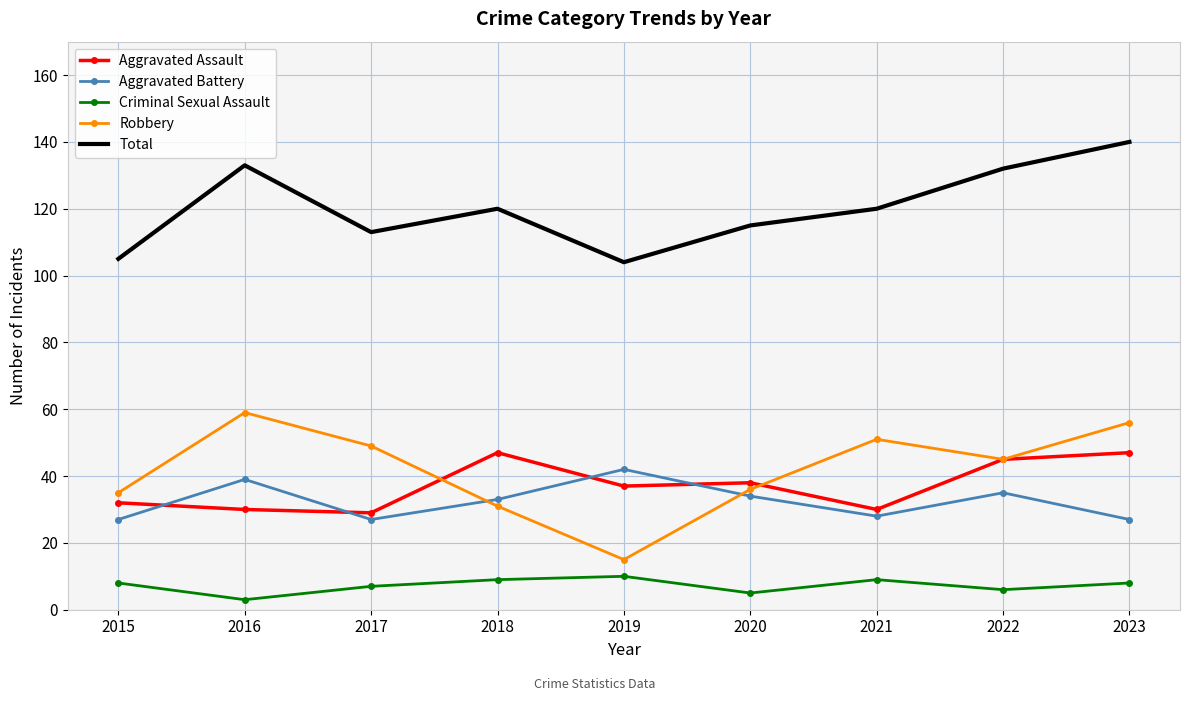

The Total series shows 24 at 2020. True or false?

False